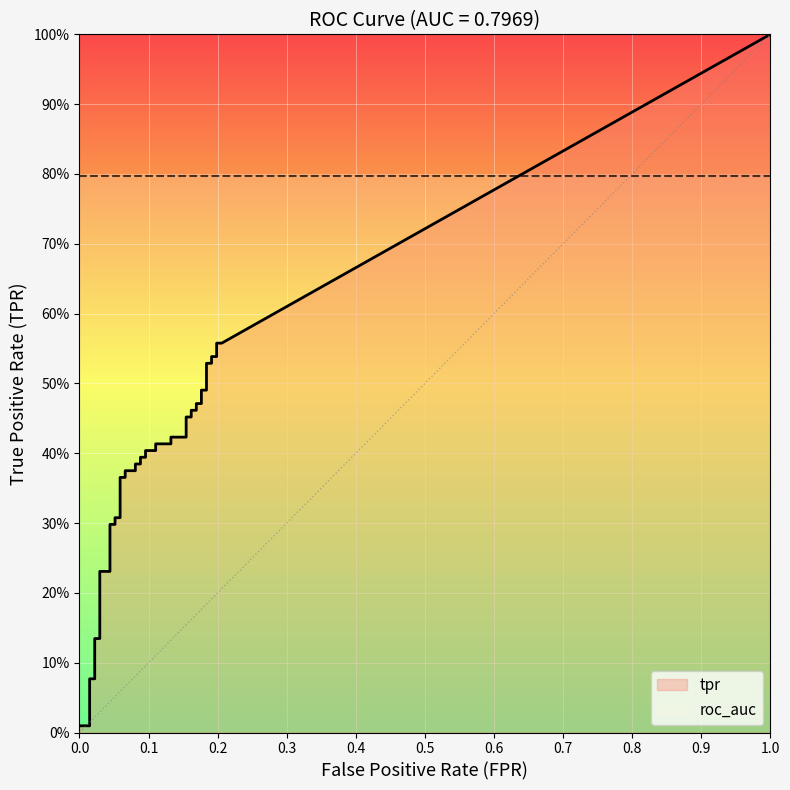

What is the label of the 21st point from the right?

19